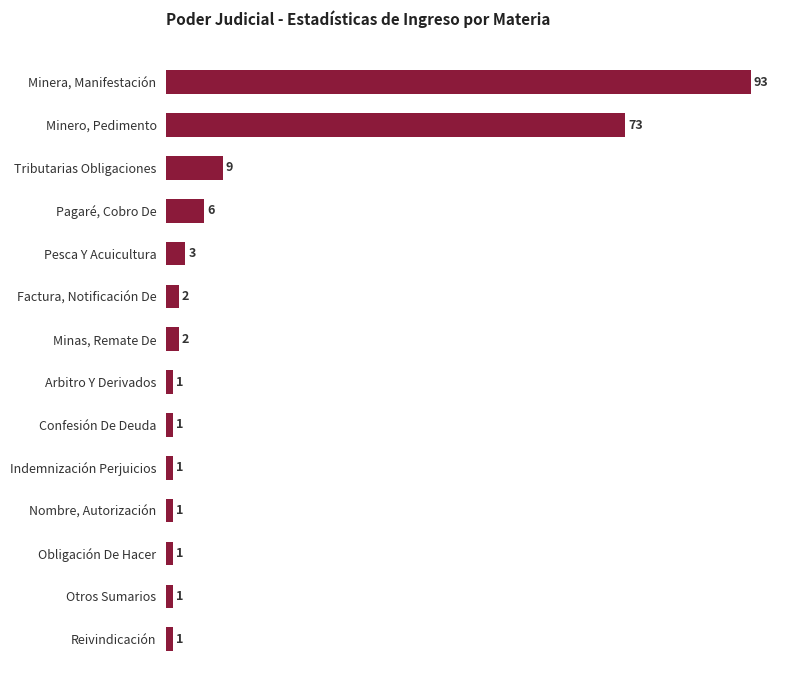

What is the difference between the maximum and second lowest values?

92